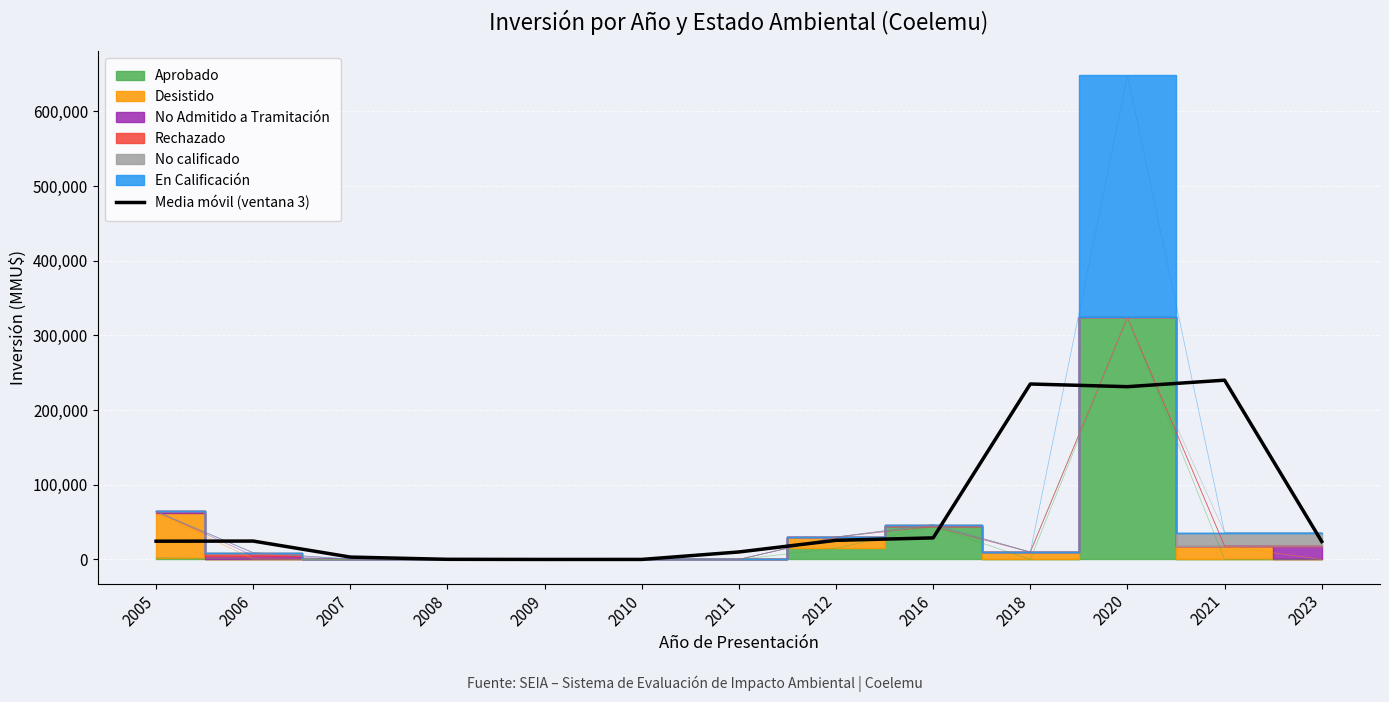

Reading left to right, transcribe all the data shown in this chart.

24433.3	24614.7	3181.3	188.7	7.3	40.7	10033.3	25610.0	28877.7	234891.0	231314.3	240013.3	24000.0